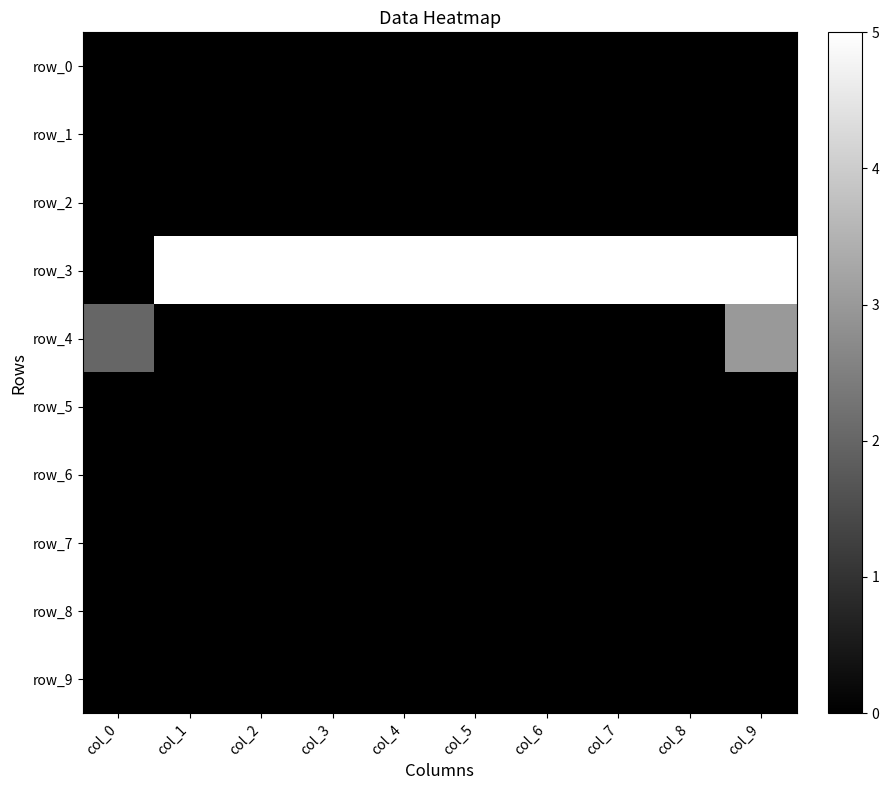

List the series in order of their peak value, highest first.

row_3, row_4, row_0, row_1, row_2, row_5, row_6, row_7, row_8, row_9